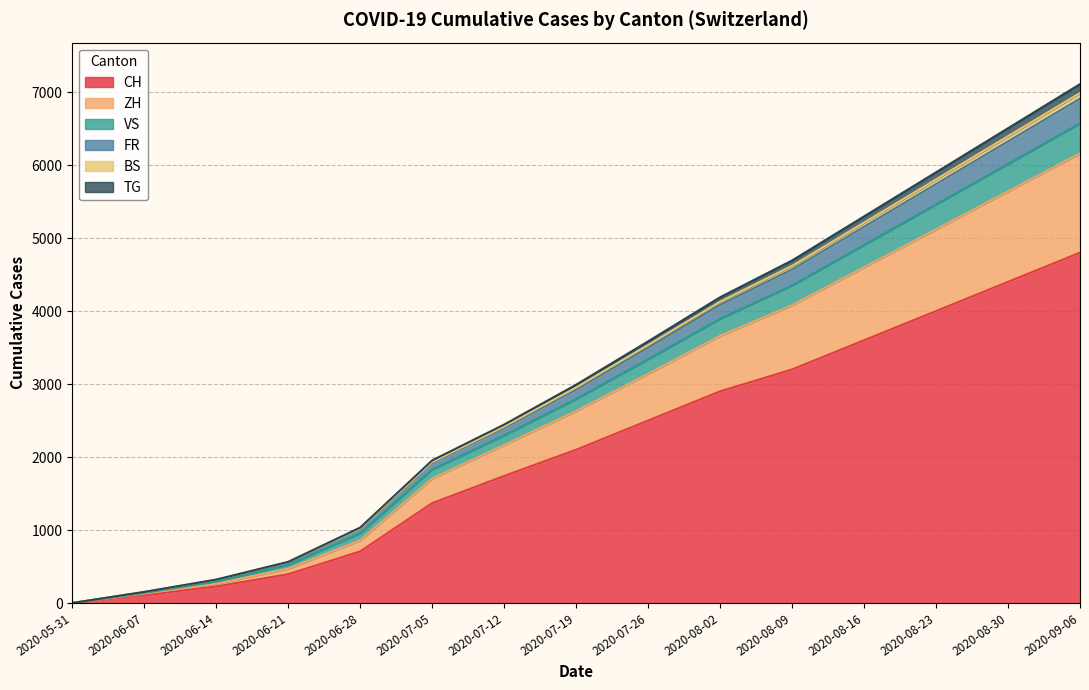

At which label does CH reach its peak?

2020-09-06